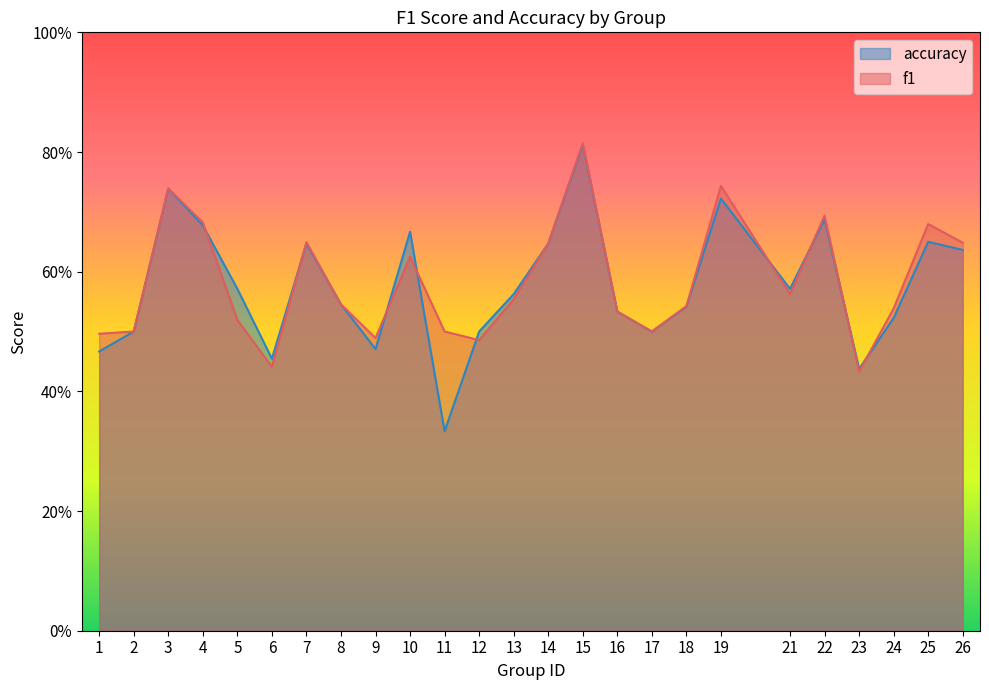

True or false: accuracy has more than 1 points higher than both neighbors.

True